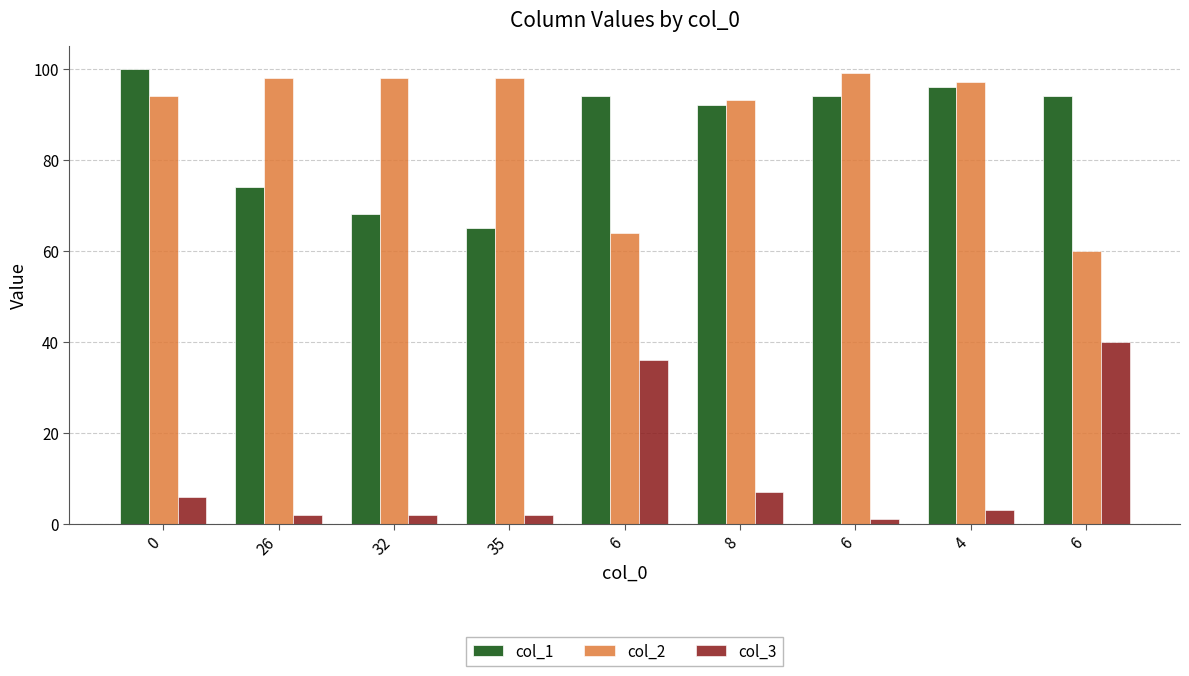

Are the bars grouped side by side (vs. stacked)?

Yes